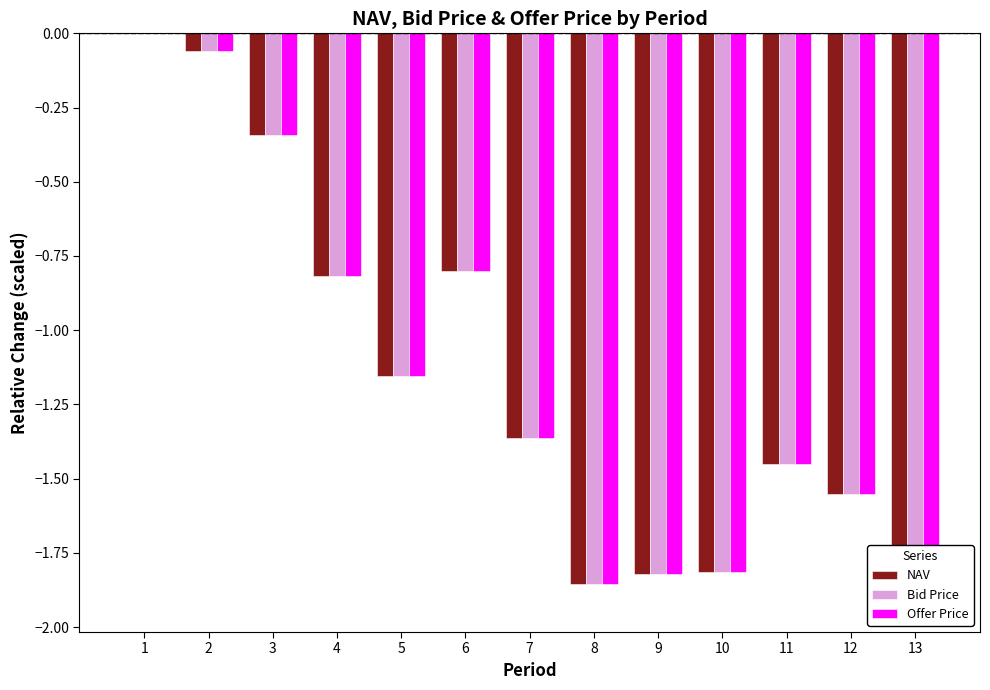

What is the average value of the NAV series?

-1.2